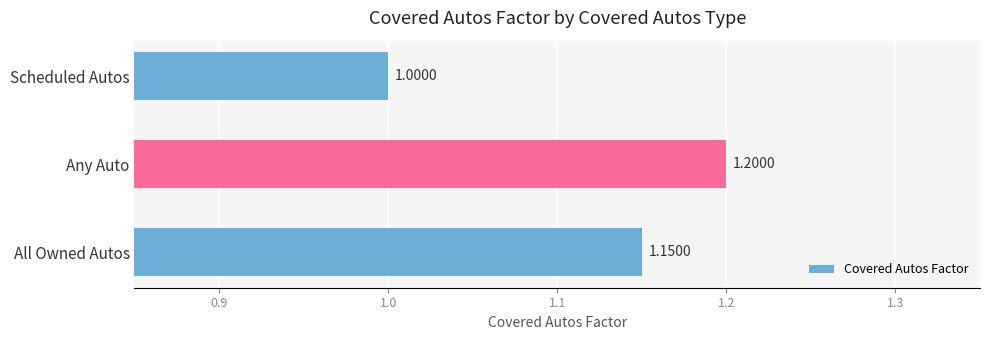

Rank the categories by value from lowest to highest.

Scheduled Autos, All Owned Autos, Any Auto